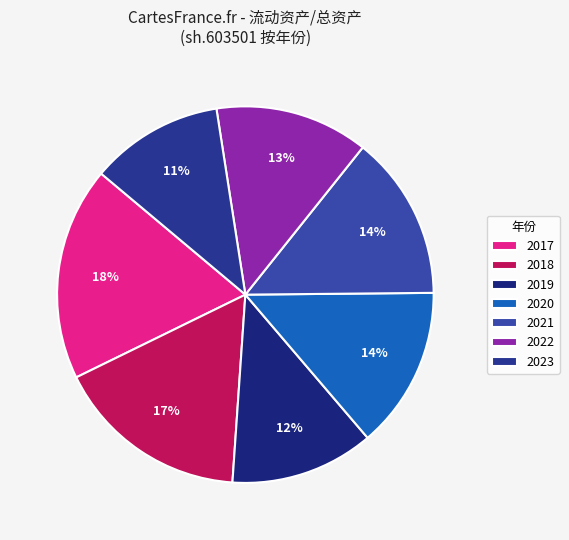

What percentage is the 2019 slice, to the nearest percent?

12%